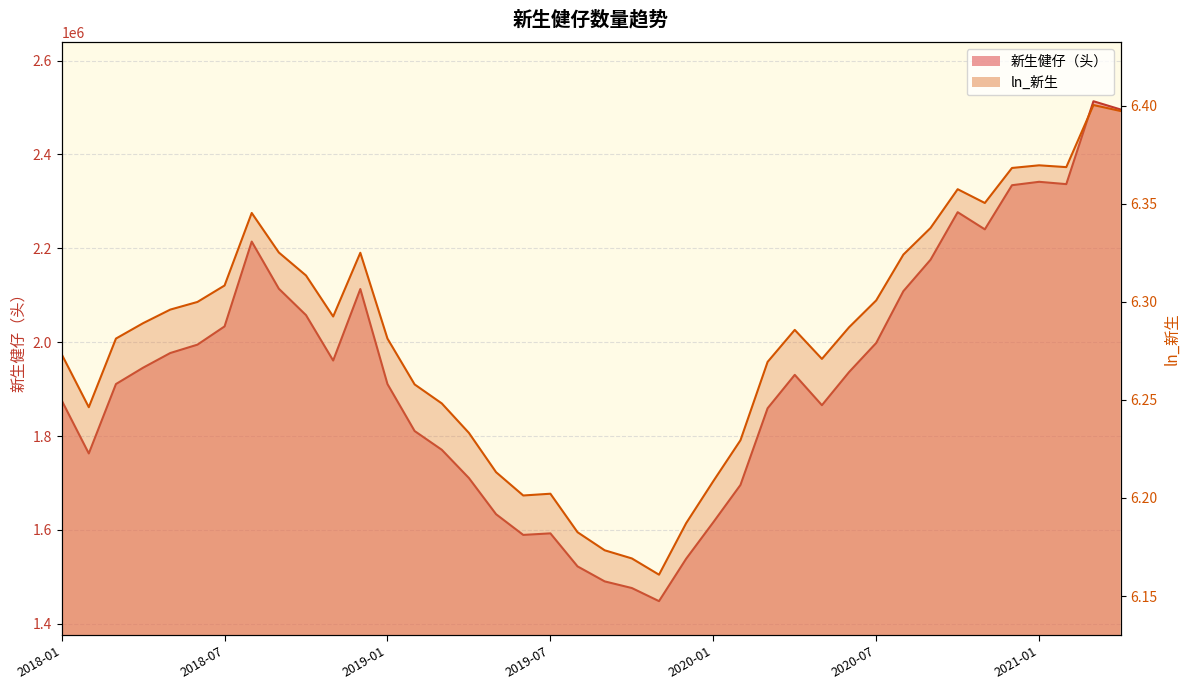

True or false: ln_新生 and 新生健仔（头） intersect in this chart.

False